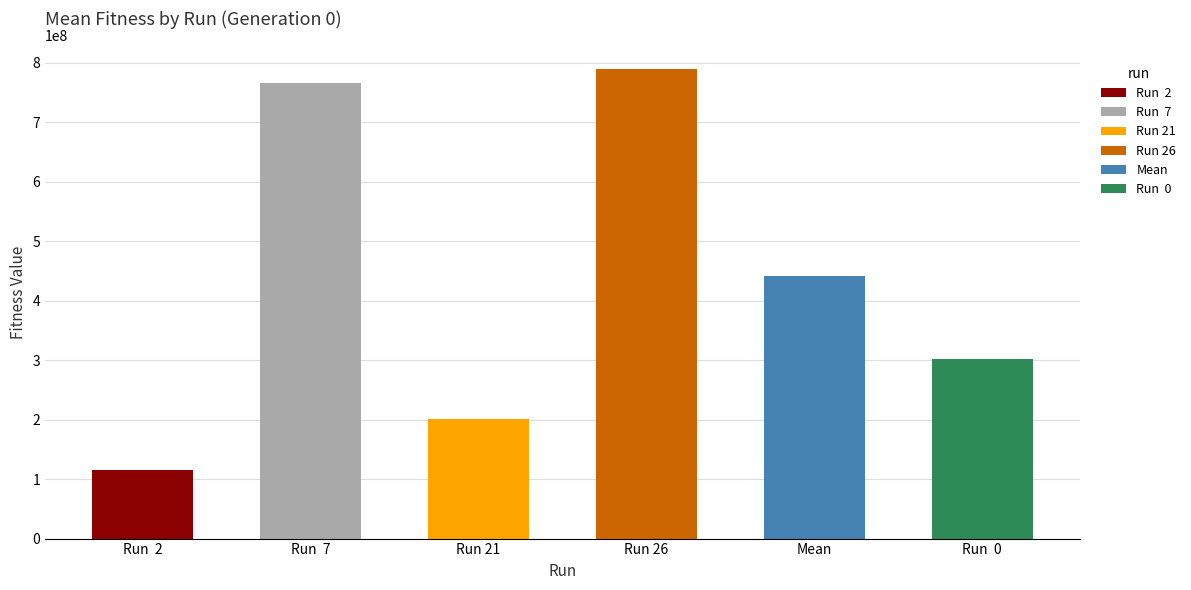

Rank the categories by value from lowest to highest.

Run  2, Run 21, Run  0, Mean, Run  7, Run 26